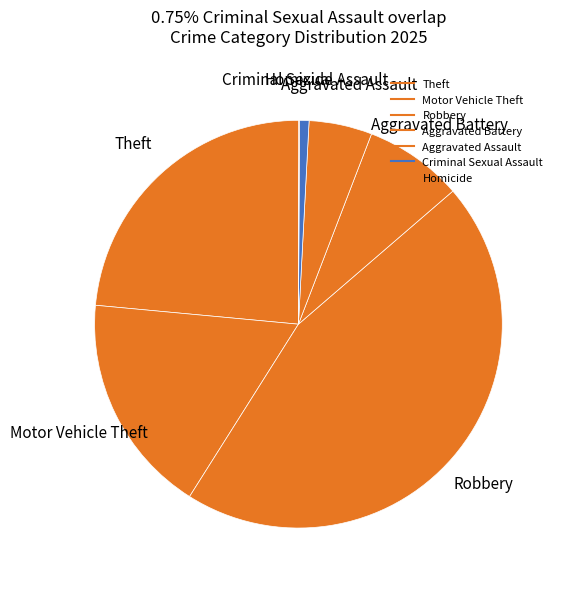

Rank the categories by value from highest to lowest.

Robbery, Theft, Motor Vehicle Theft, Aggravated Battery, Aggravated Assault, Criminal Sexual Assault, Homicide